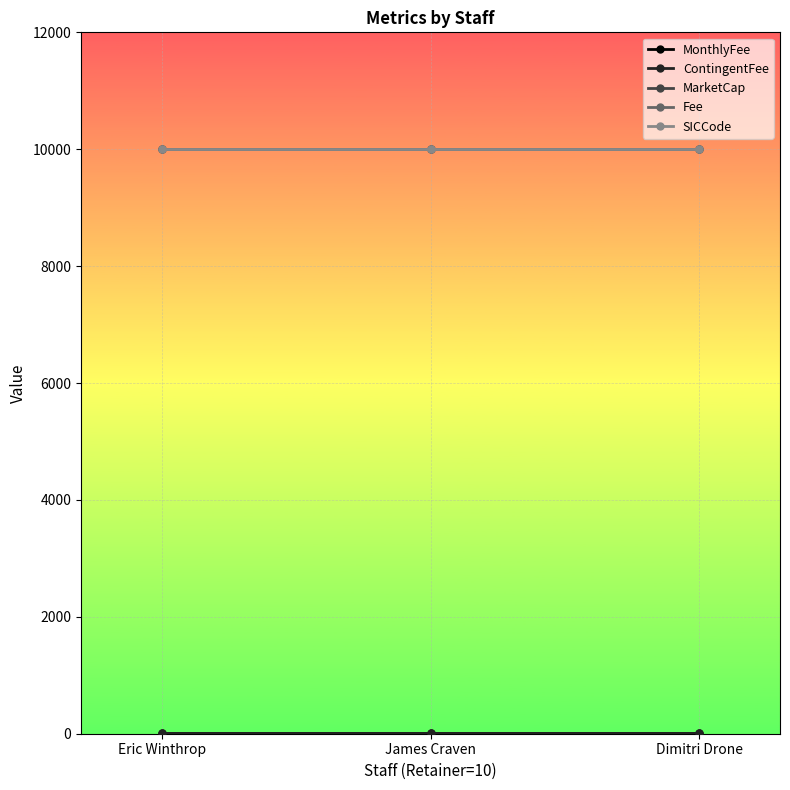

What value does the Fee series have at Eric Winthrop?

10000